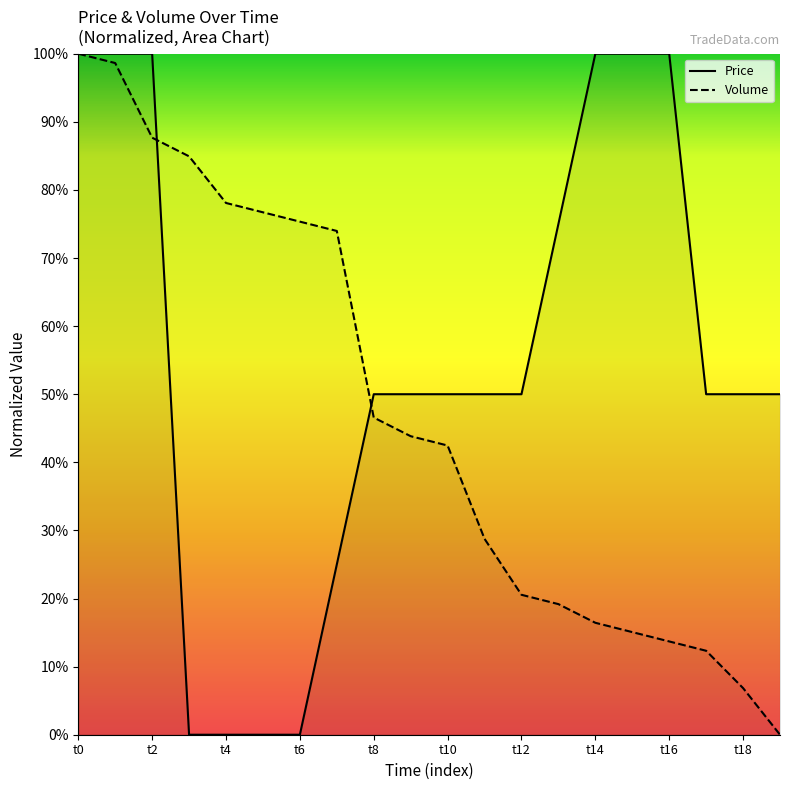

What is the sum of the Price values at t14 and t18?

150.0